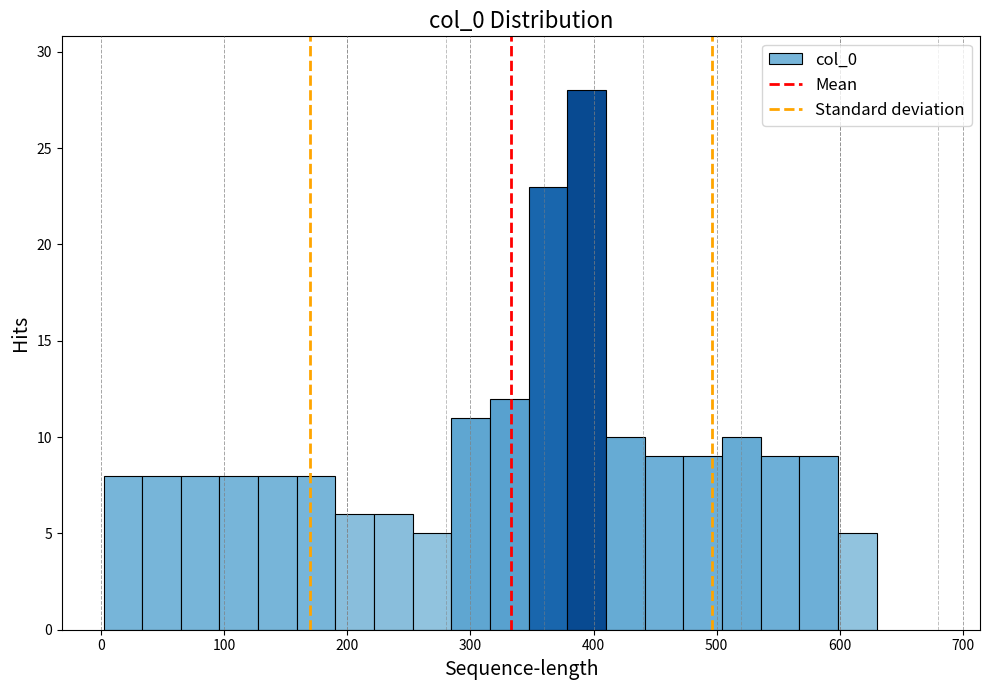

Around what value on the x-axis is the tallest bar? Give the approximate position of its centre, as read against the axis.

390